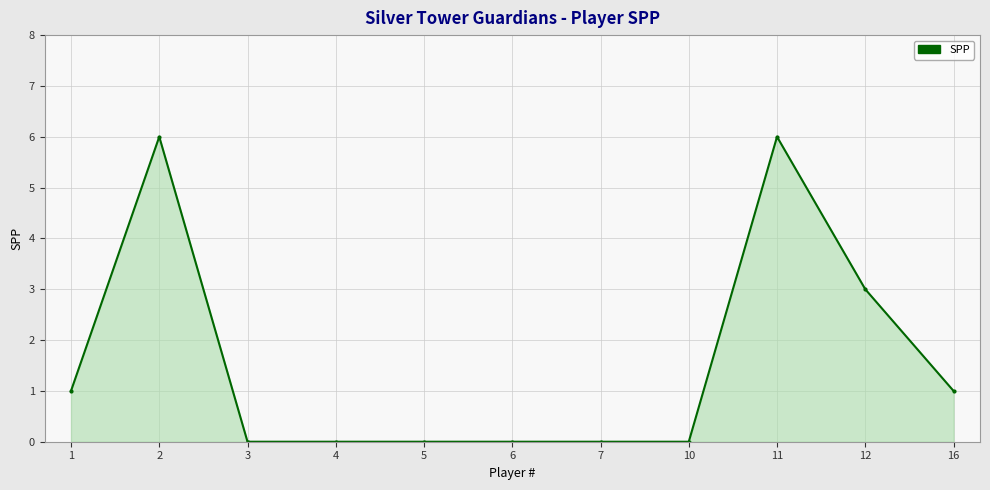

Reading left to right, list all the values displayed in this chart.

1	6	0	0	0	0	0	0	6	3	1